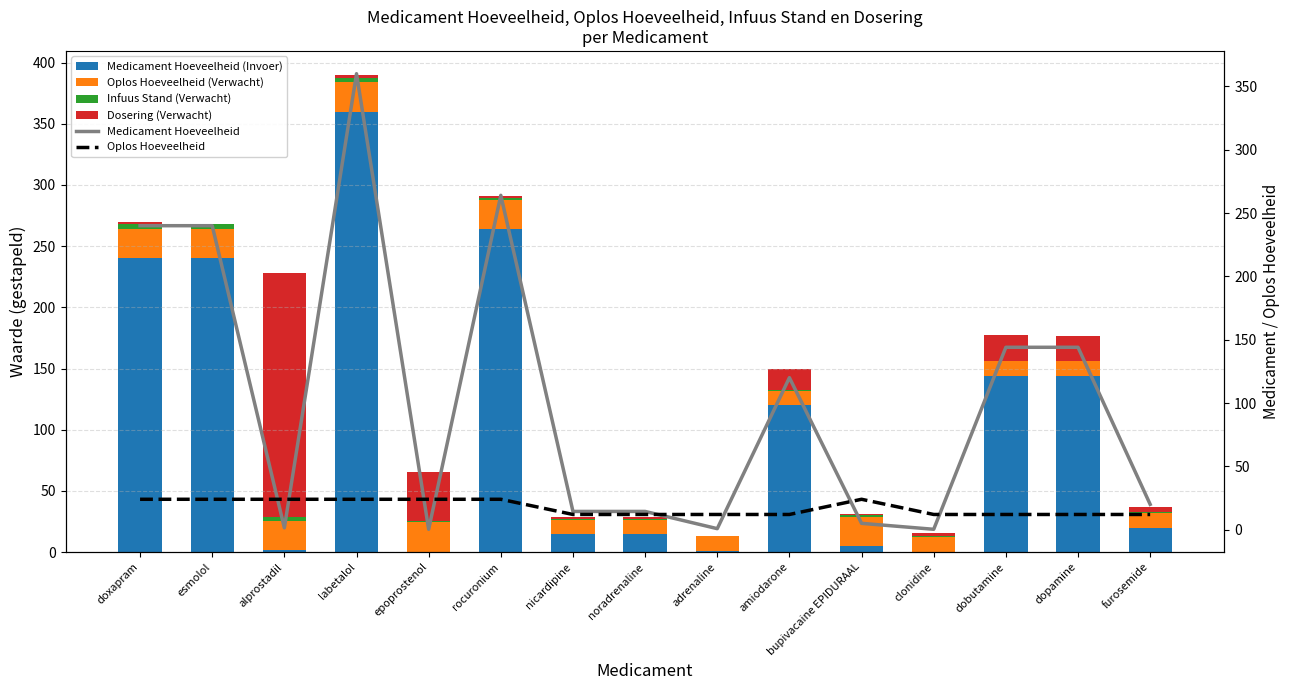

What is the minimum value for Oplos Hoeveelheid?

12.0